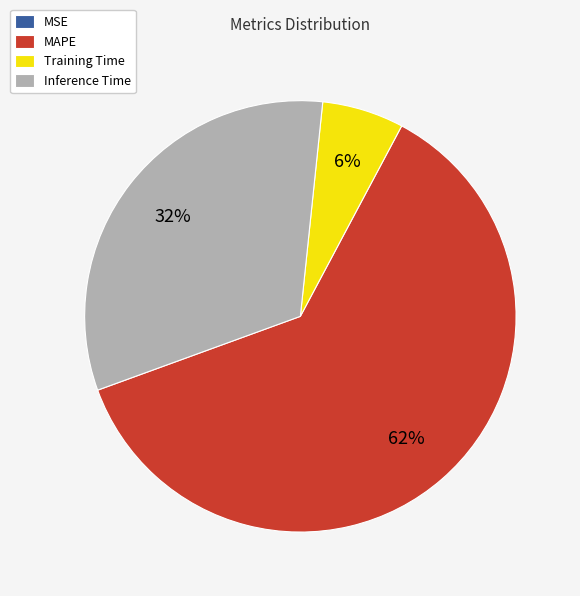

True or false: MAPE accounts for 62% of the total.

True